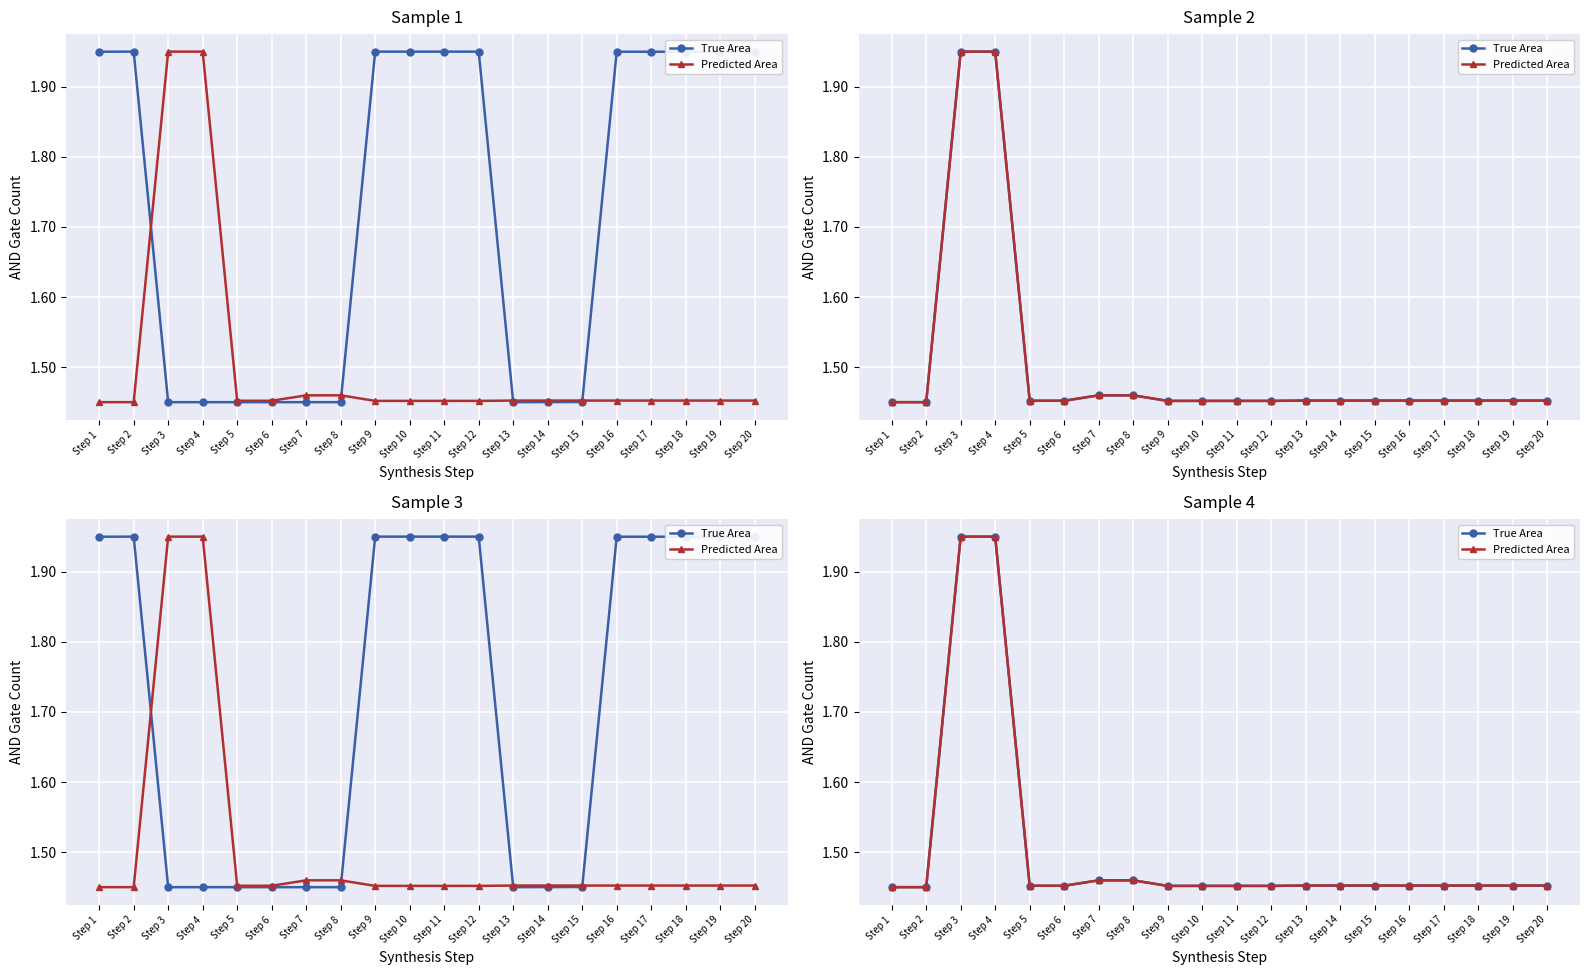

Rank the series at Step 14 from highest to lowest value.

True Area, Predicted Area